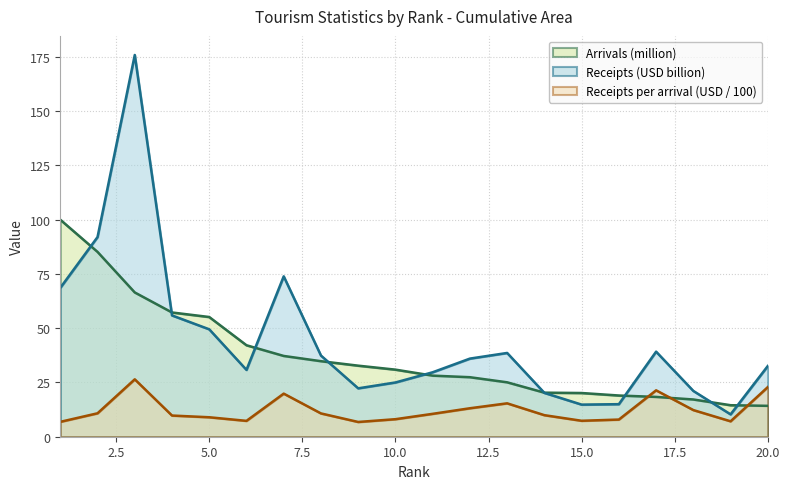

The value of Arrivals (million) at 12 is 27.4. True or false?

True